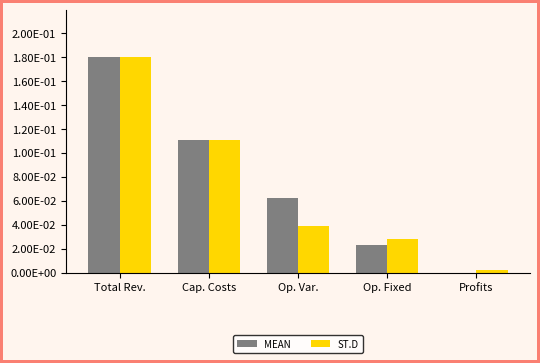

Is it true that MEAN equals -0.0 at Profits?

False